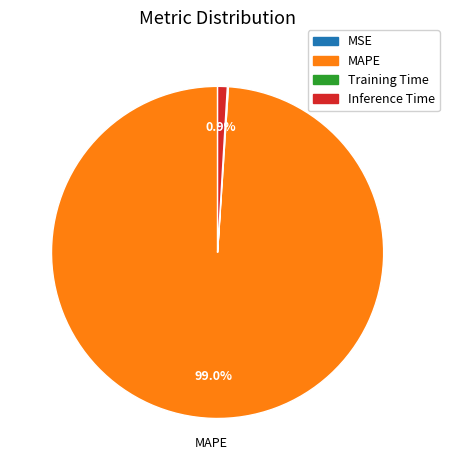

Which has a higher value, Inference Time or MAPE?

MAPE